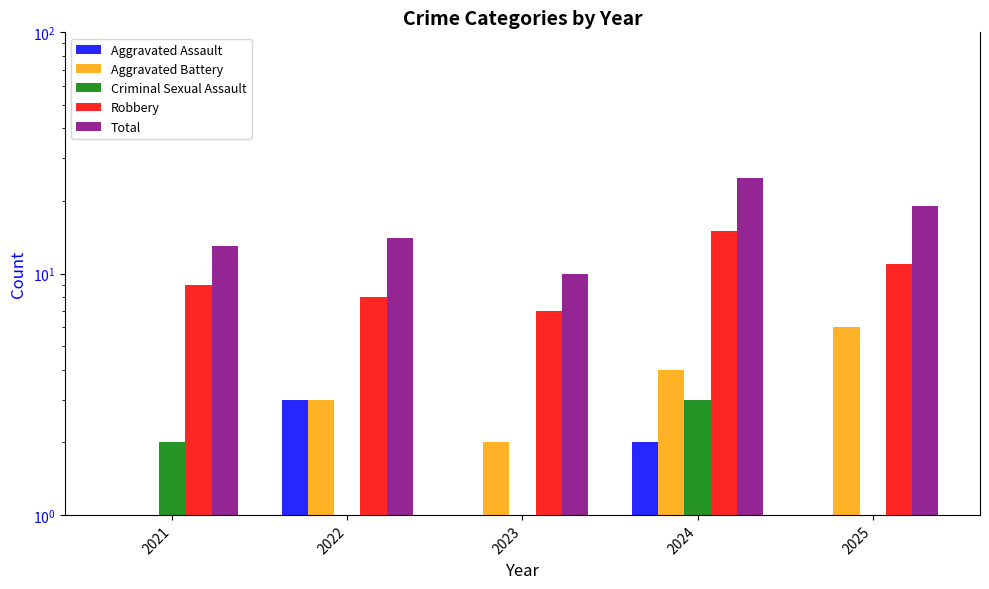

What is the total value across all series at 2025?

38